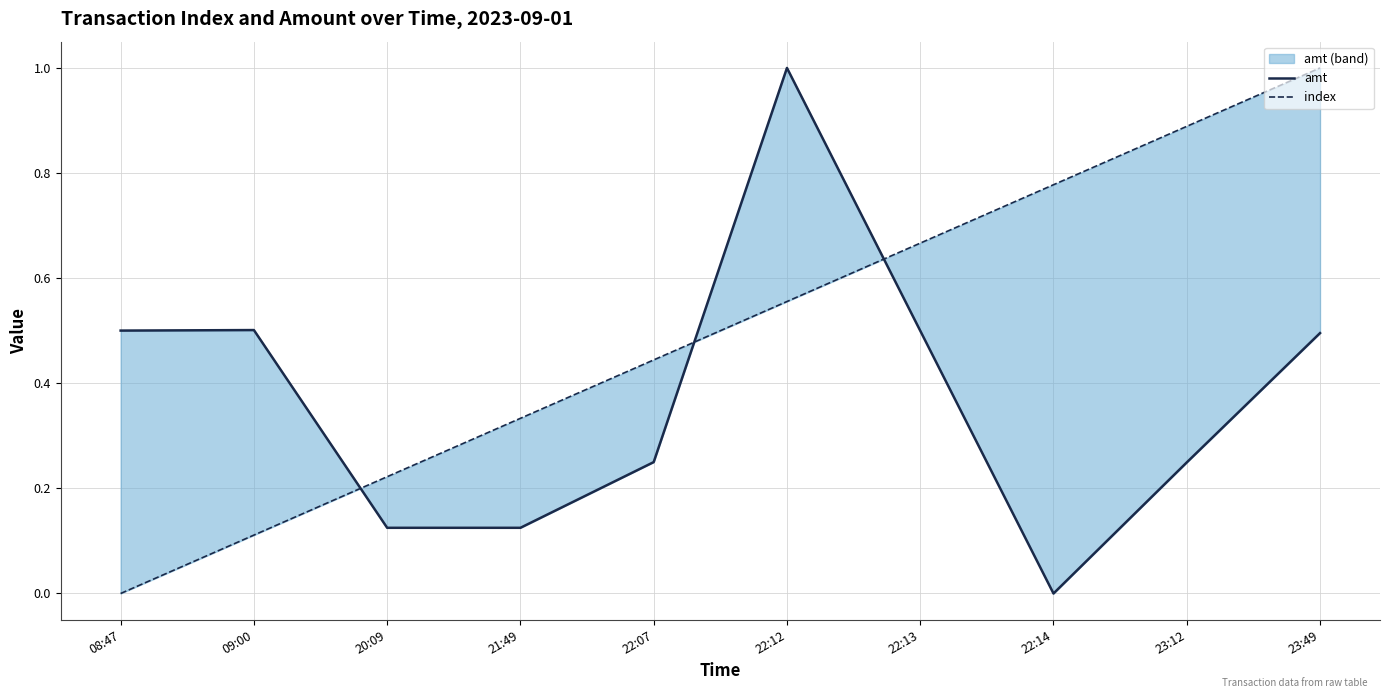

At which label is amt closest to 0?

22:14